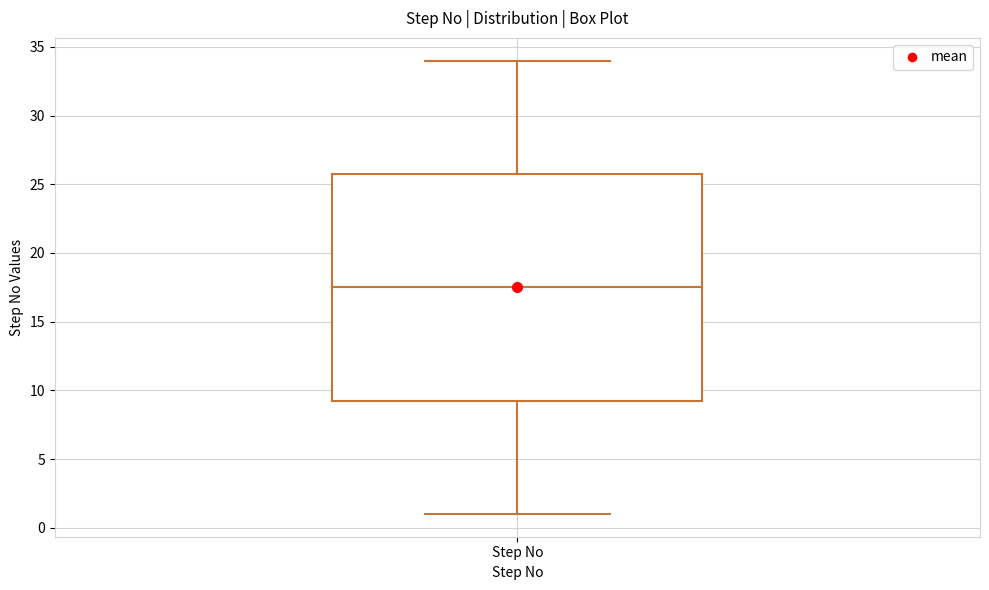

Transcribe this box plot: give where the median line is, the range the box spans, and where the two whiskers end, as read against the y-axis. The values are not printed on the chart, so give them approximately, as read against the axis.

median 17.5, box 9.5 to 26.0, whiskers 1.0 to 34.0